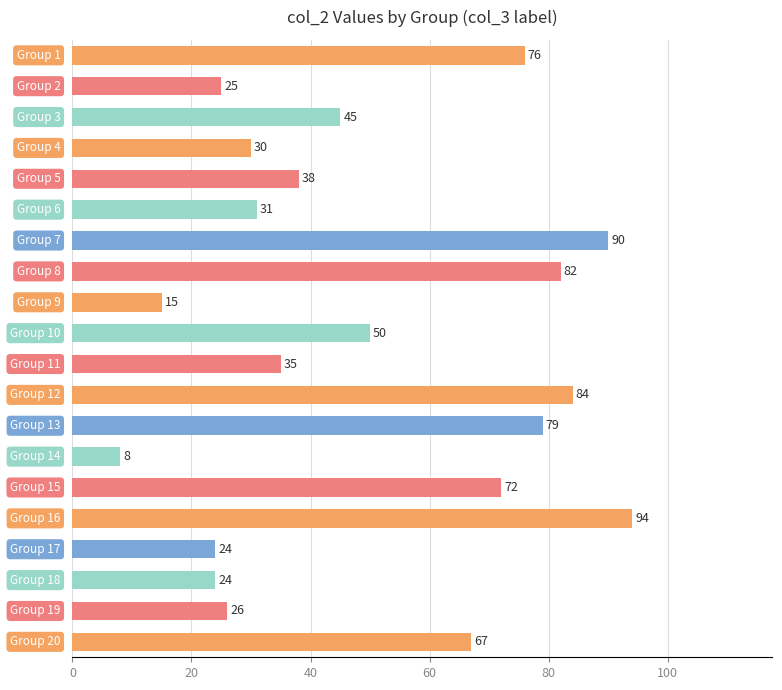

What is the value of the 15th bar from the top?

72